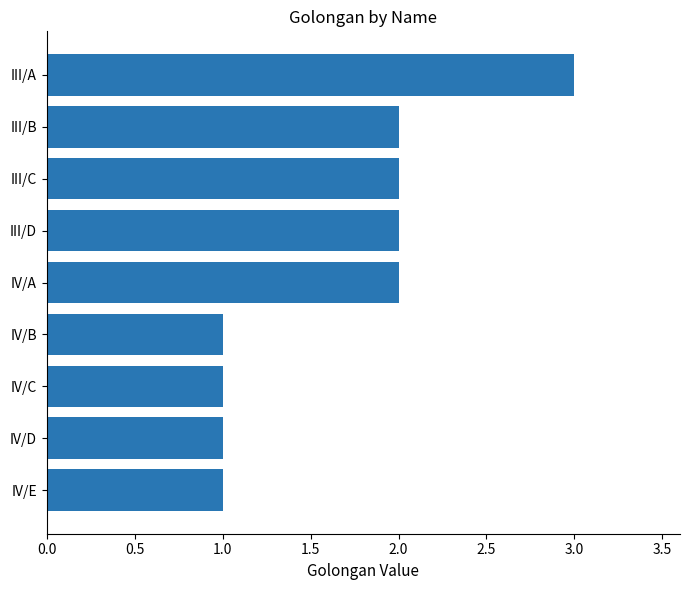

What is the ratio of the value at IV/B to the value at III/B?

0.5